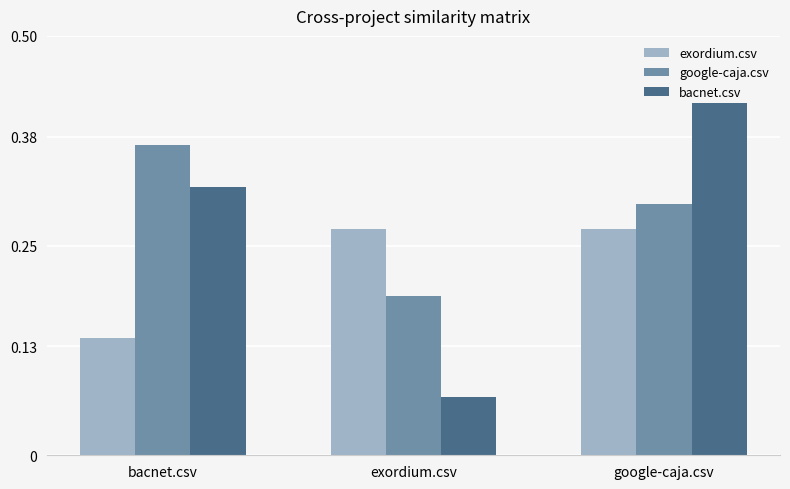

What is the sum of the exordium.csv values at exordium.csv and google-caja.csv?

0.5